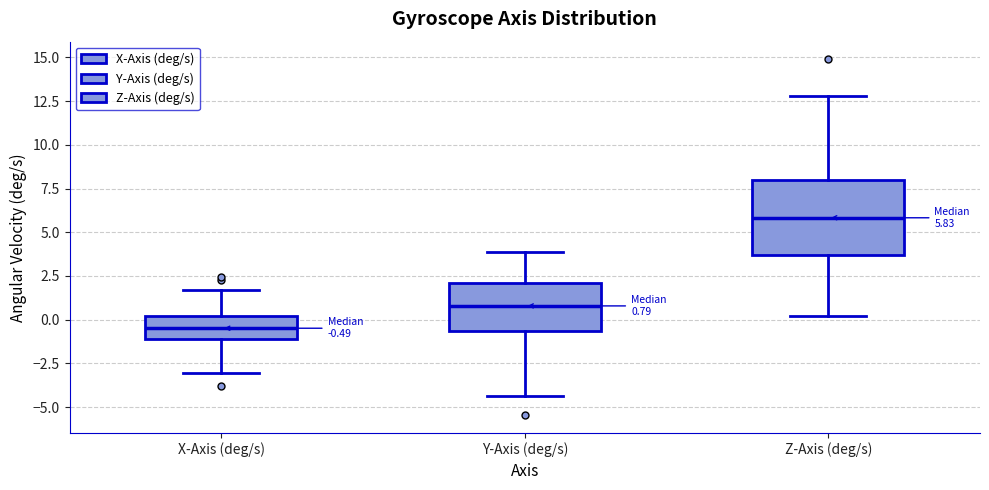

Comparing the boxes themselves (not the whiskers), which one is the tallest?

Z-Axis (deg/s)